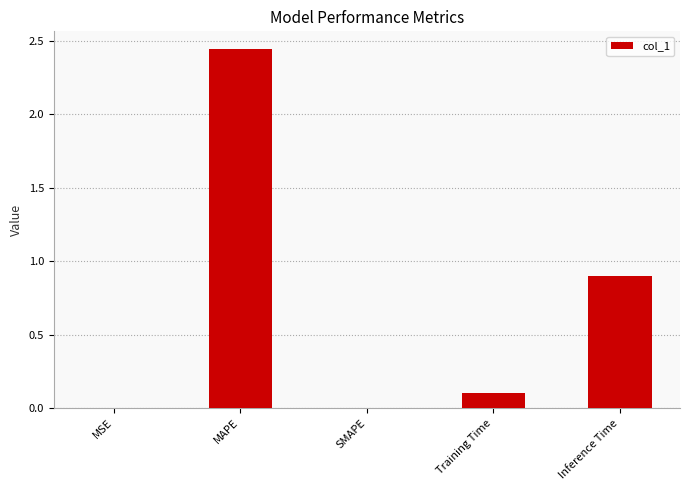

The chart shows a value of 0.8 at SMAPE. True or false?

False